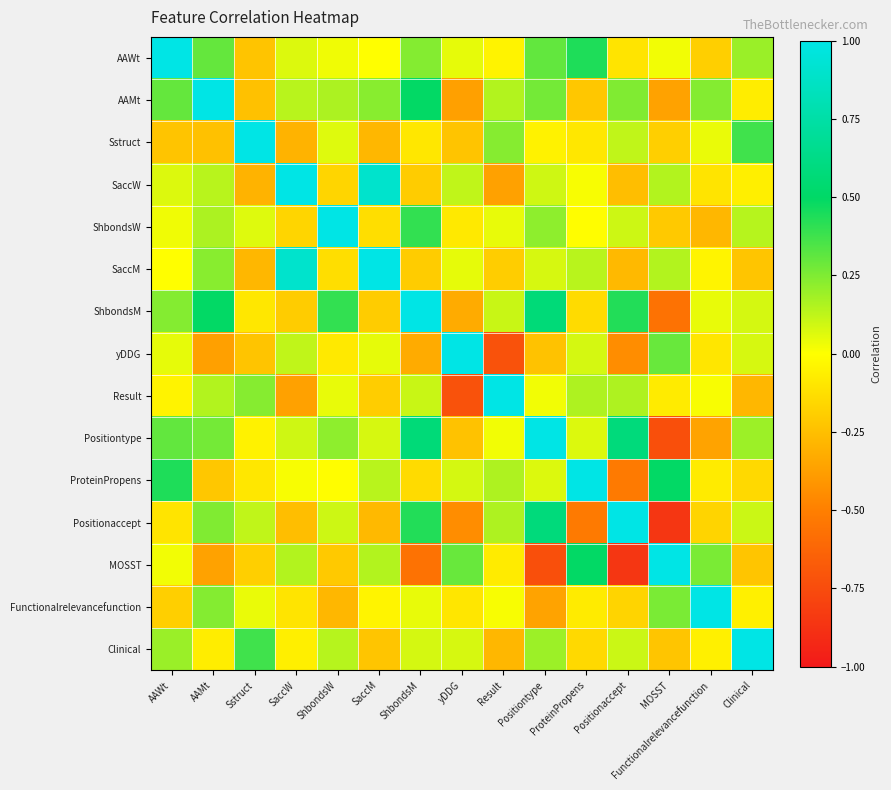

Rank the series by their maximum value, from lowest to highest.

AAWt, Clinical, Sstruct, Result, AAMt, SaccW, ShbondsW, SaccM, ShbondsM, yDDG, Positiontype, ProteinPropens, Positionaccept, MOSST, Functionalrelevancefunction